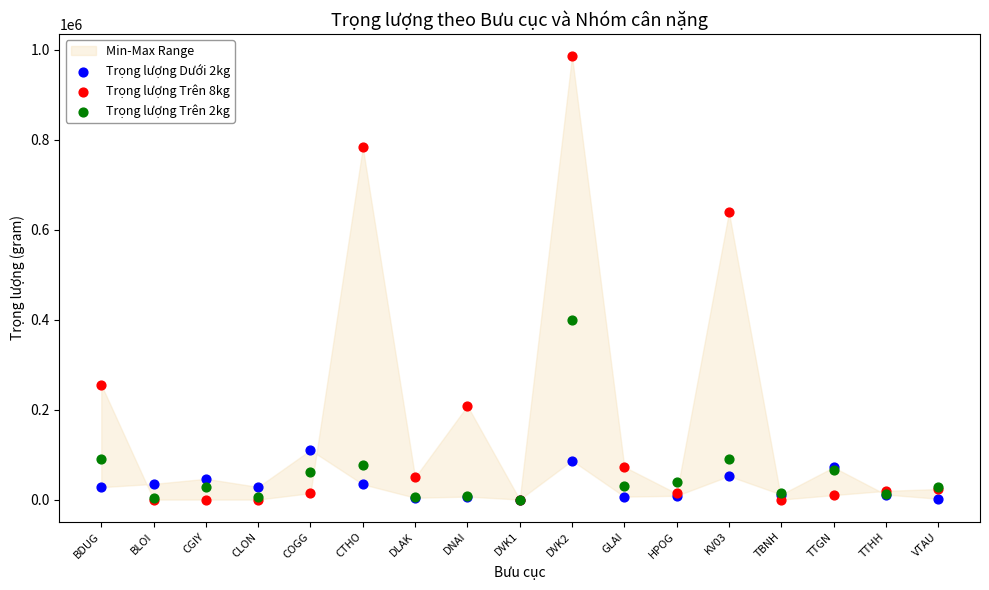

Across all series, what Y value is closest to 492860?

398732